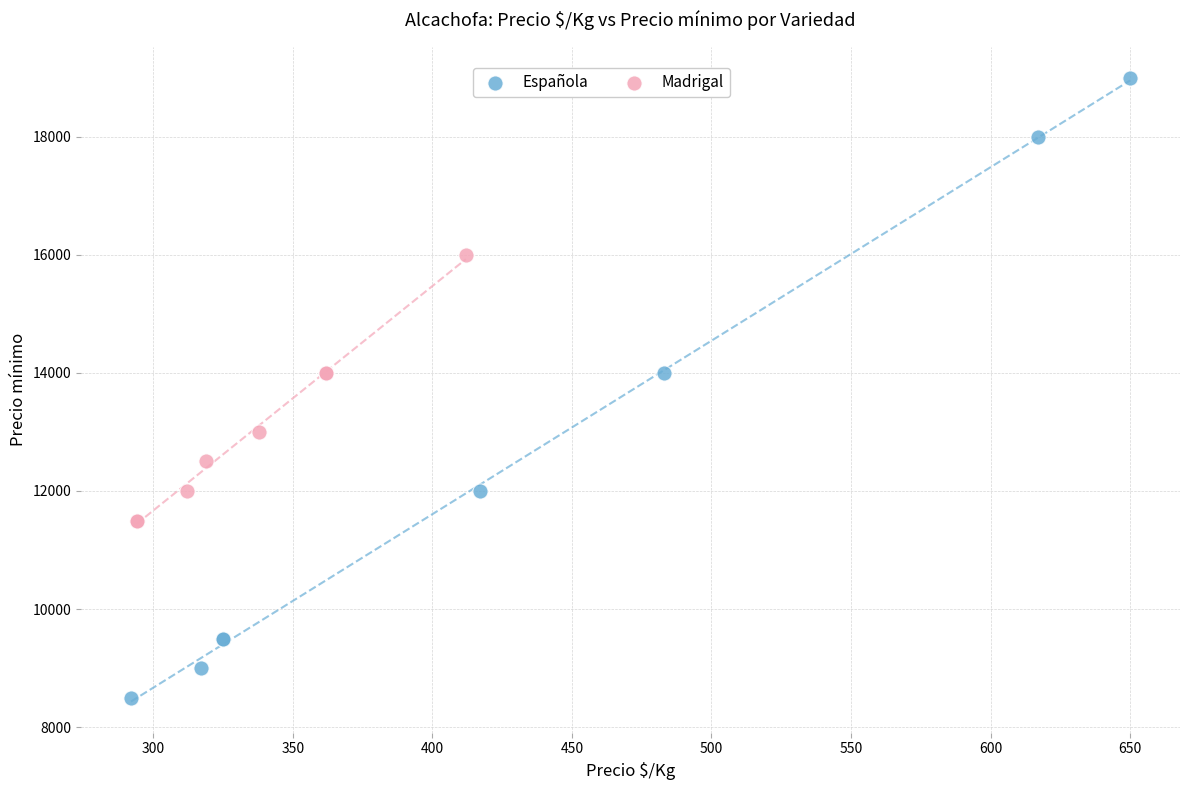

What are all the series names shown in the legend?

Española, Madrigal